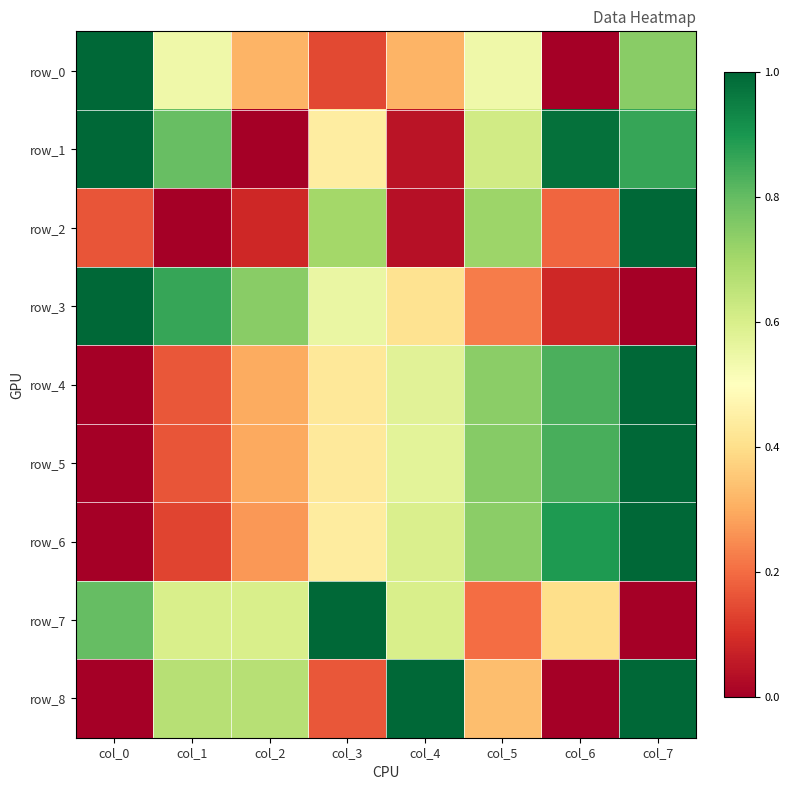

Reading left to right, what are all the values shown in this chart?

row_0: 1.0	0.5	0.3	0.1	0.3	0.5	0.0	0.7
row_1: 1.0	0.8	0.0	0.4	0.0	0.6	1.0	0.9
row_2: 0.2	0.0	0.1	0.7	0.0	0.7	0.2	1.0
row_3: 1.0	0.9	0.7	0.6	0.4	0.2	0.1	0.0
row_4: 0.0	0.2	0.3	0.4	0.6	0.7	0.8	1.0
row_5: 0.0	0.2	0.3	0.4	0.6	0.7	0.8	1.0
row_6: 0.0	0.1	0.3	0.4	0.6	0.7	0.9	1.0
row_7: 0.8	0.6	0.6	1.0	0.6	0.2	0.4	0.0
row_8: 0.0	0.7	0.7	0.2	1.0	0.3	0.0	1.0